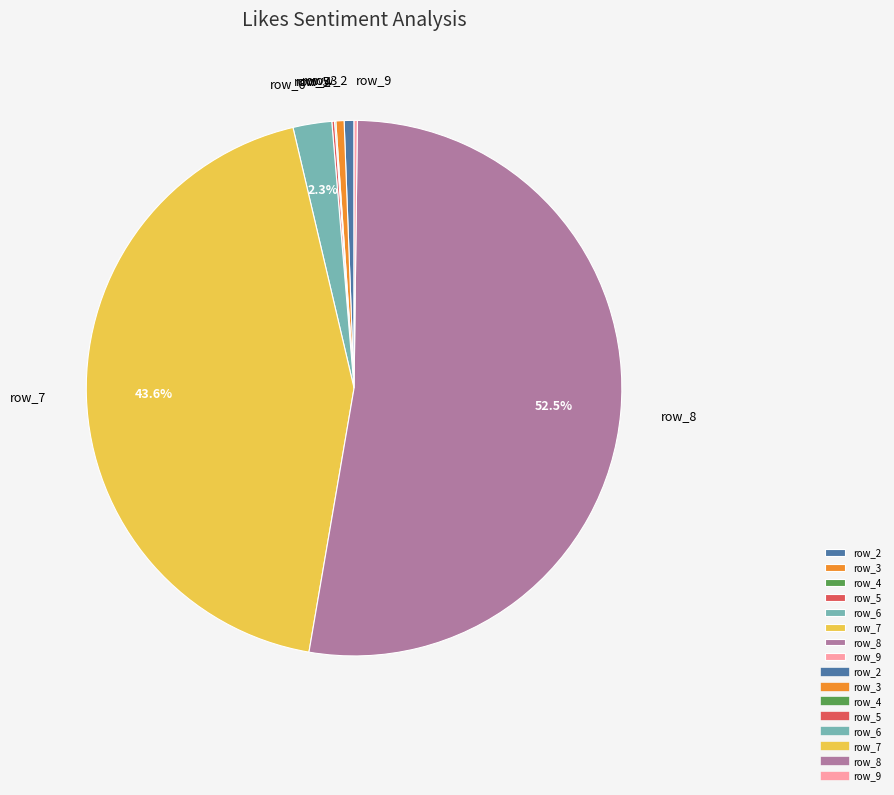

Which has a higher value, row_7 or row_2?

row_7